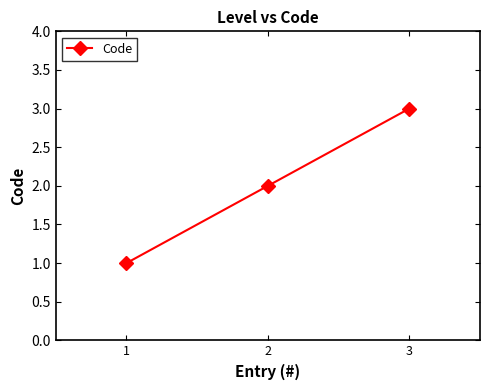

Reading right to left, list all the values displayed in this chart.

3=3	2=2	1=1